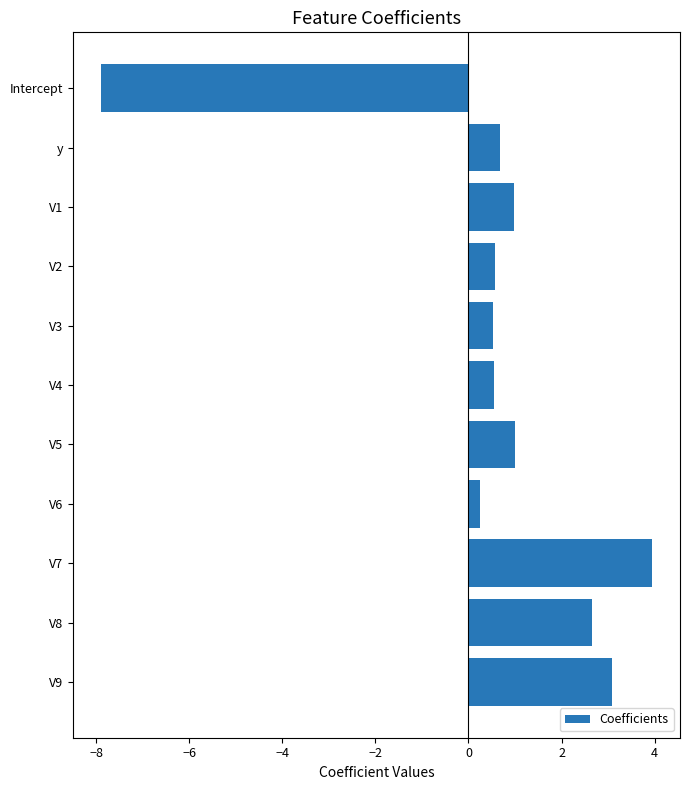

How many values exceed 0?

10